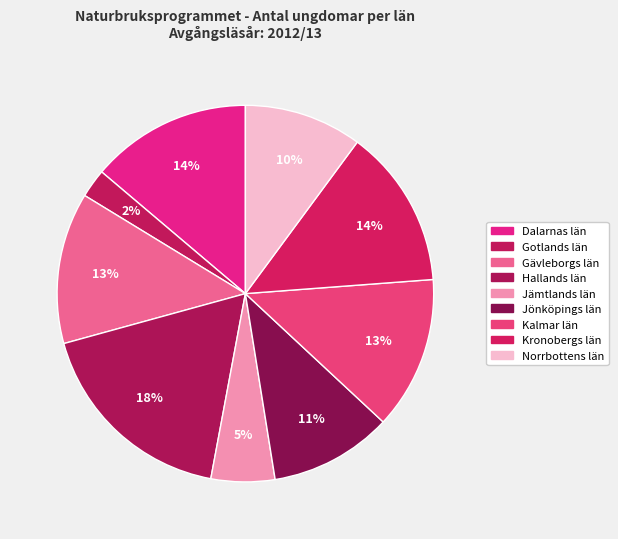

Rank the categories by value from lowest to highest.

Gotlands län, Jämtlands län, Norrbottens län, Jönköpings län, Gävleborgs län, Kalmar län, Kronobergs län, Dalarnas län, Hallands län